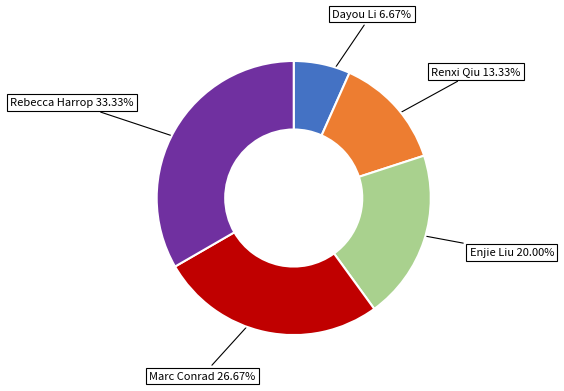

Does any single category account for the majority?

No